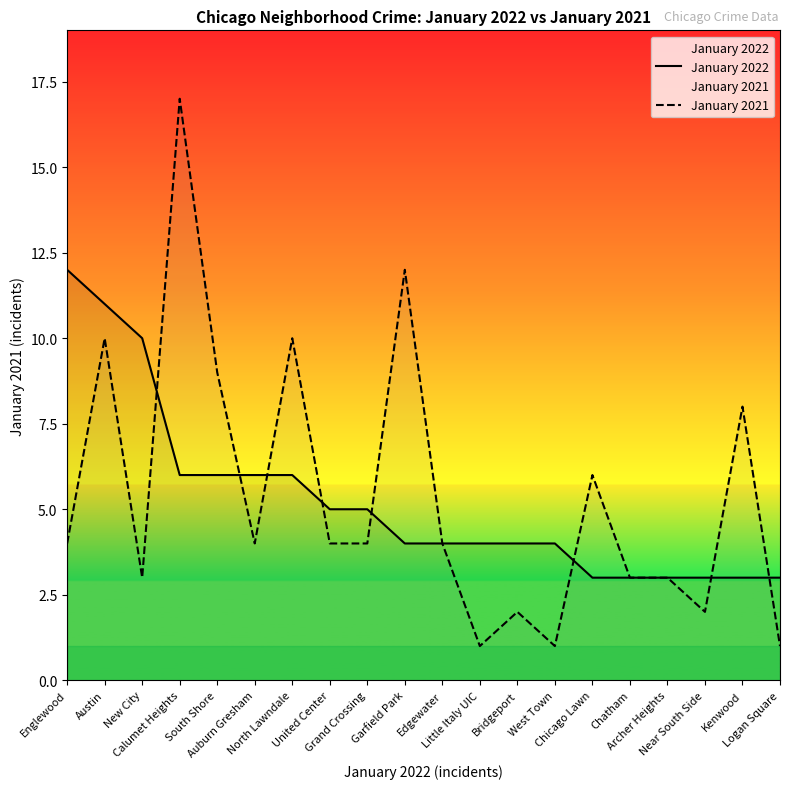

What is the average value of the January 2022 series?

5